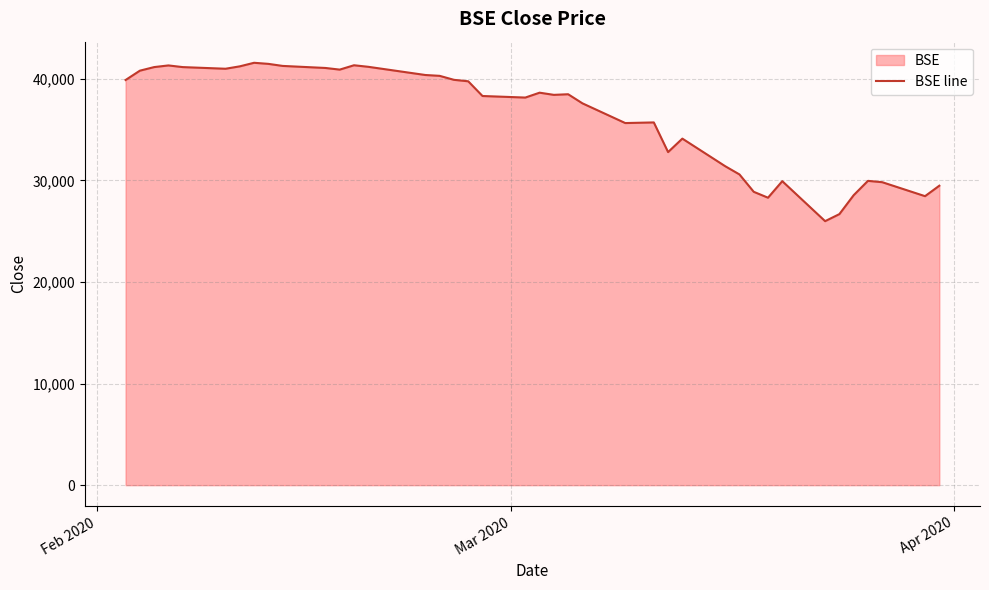

What is the difference between the maximum and second lowest values?

14891.9